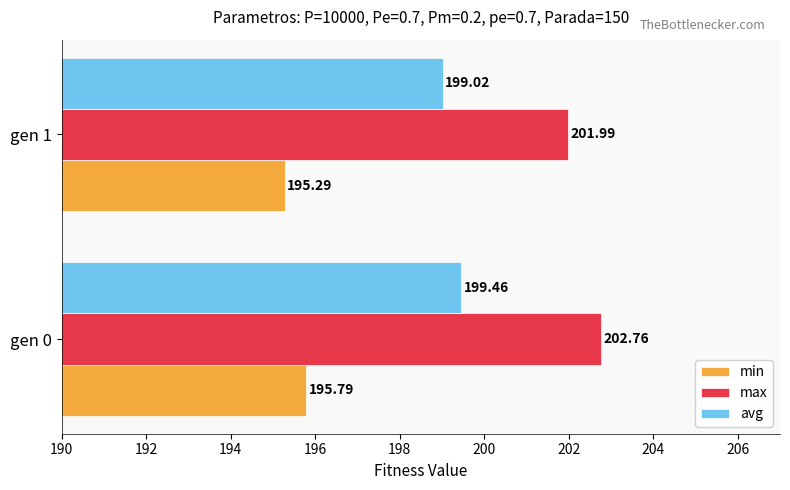

Rank the series at gen 0 from lowest to highest value.

min, avg, max